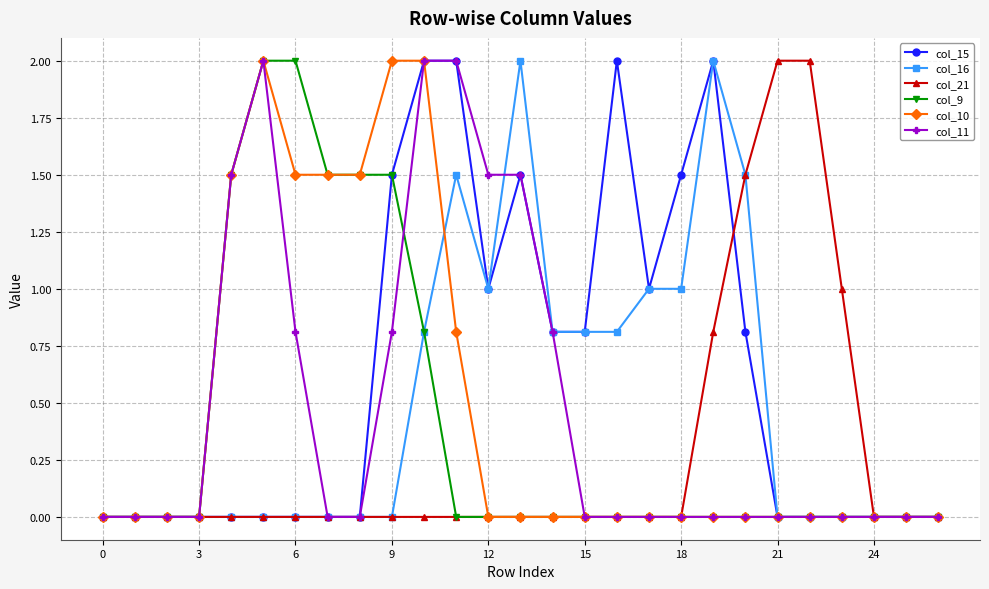

What is the average value of the col_10 series?

0.5